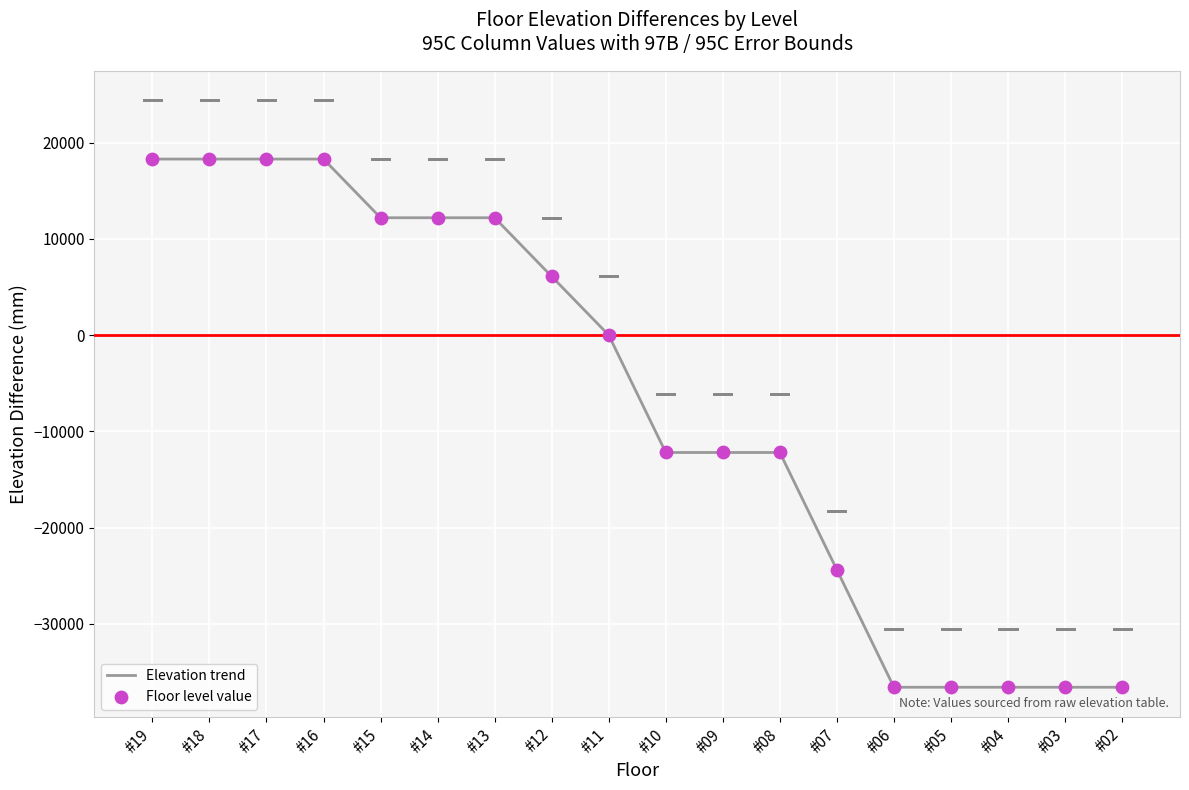

What is the maximum value shown in the chart?

18300